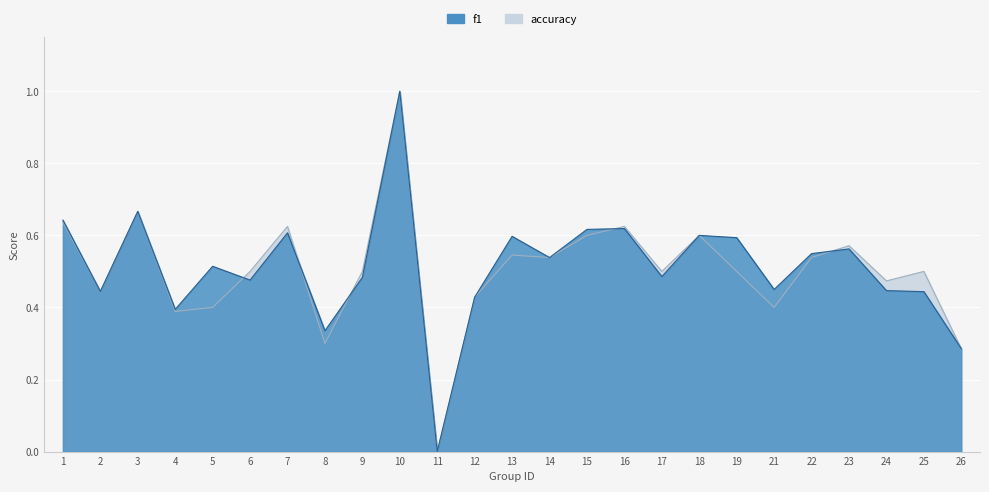

True or false: f1 has a value of 0.1 at 9.

False